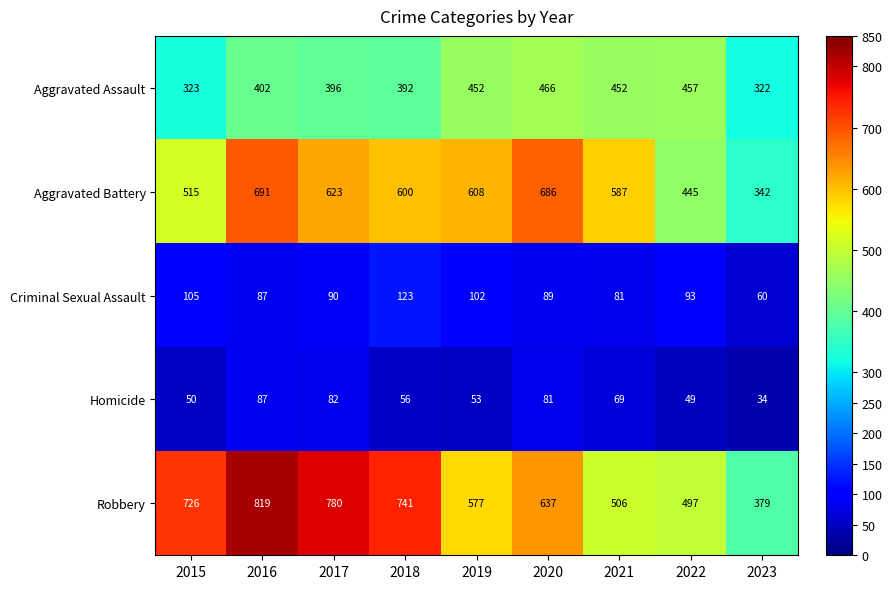

Which series has the largest total across all categories?

Robbery